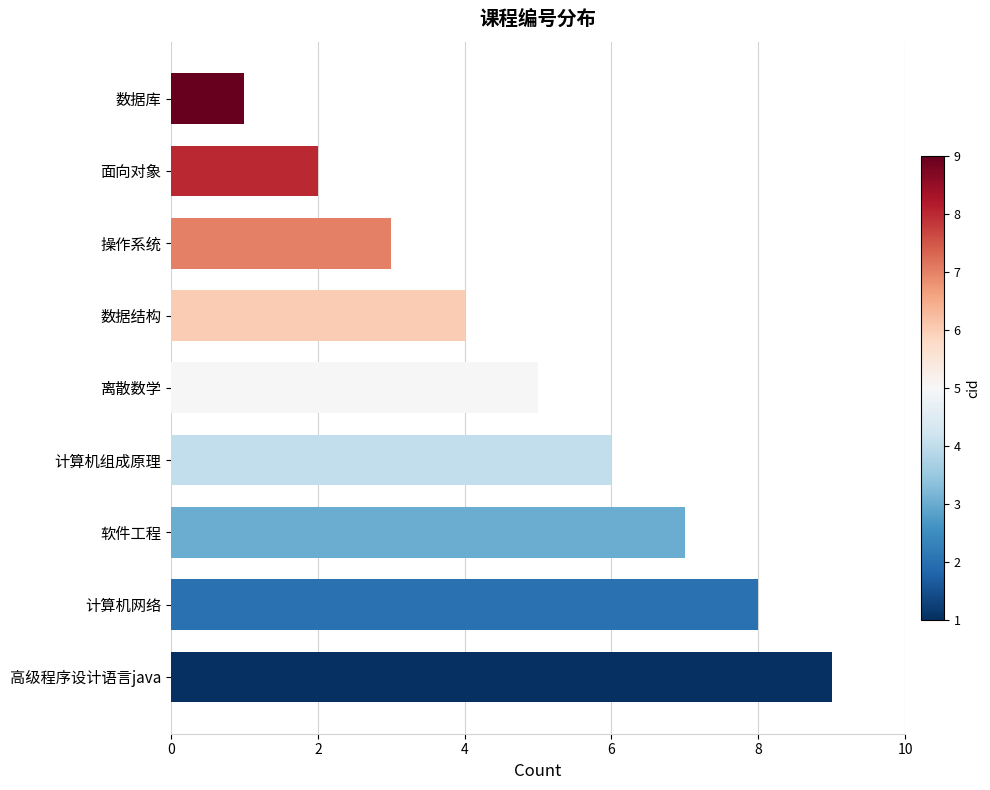

Rank the categories by value from lowest to highest.

数据库, 面向对象, 操作系统, 数据结构, 离散数学, 计算机组成原理, 软件工程, 计算机网络, 高级程序设计语言java